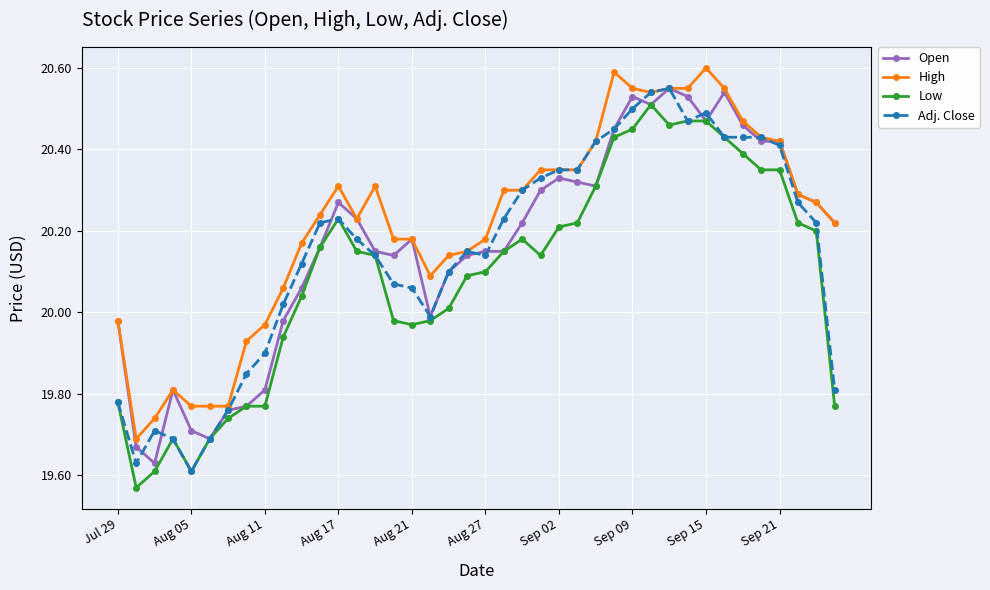

True or false: High and Low intersect in this chart.

False